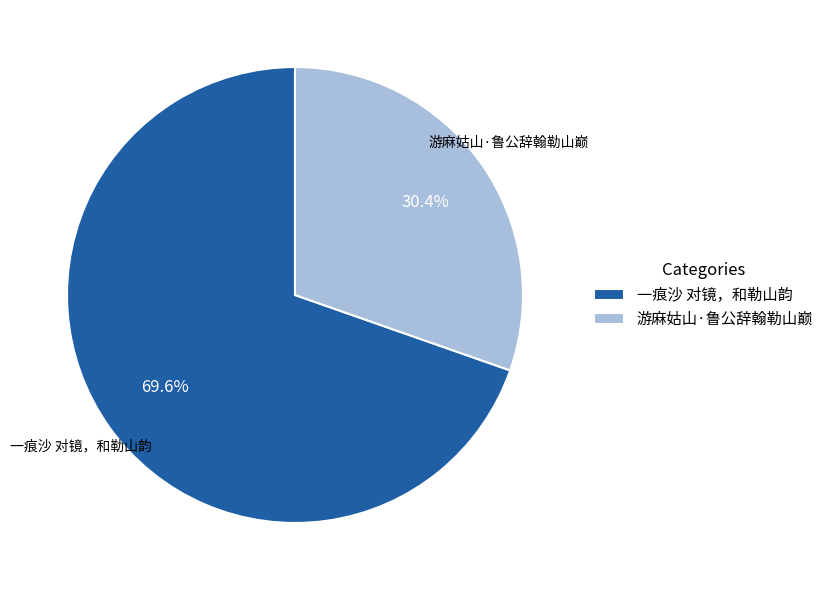

To the nearest percent, what is the average slice percentage?

50%